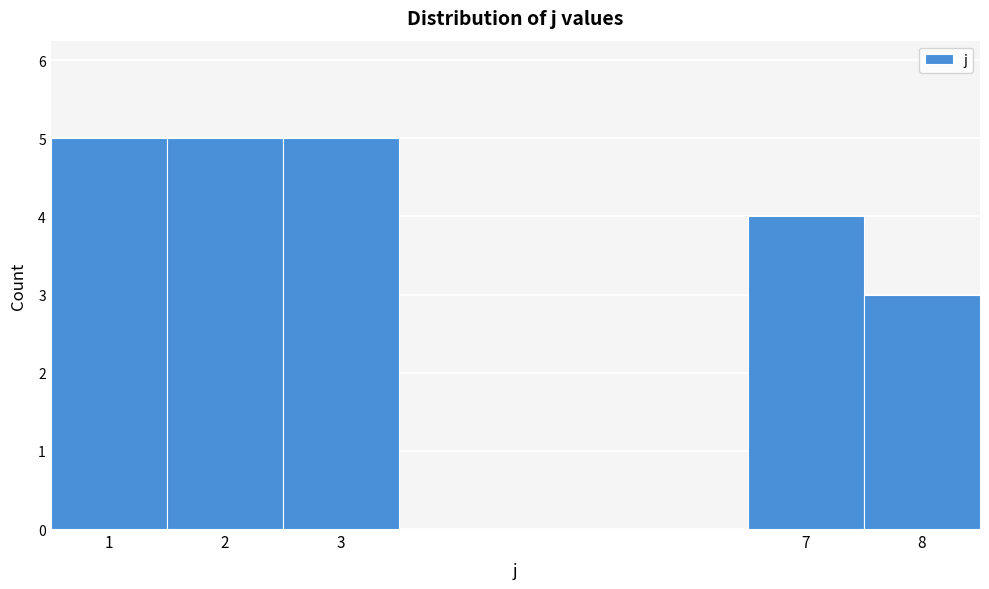

How tall is the bar that spans 6.5 to 7.5 on the x-axis? The values are not printed on the chart, so give them approximately, as read against the axis.

4